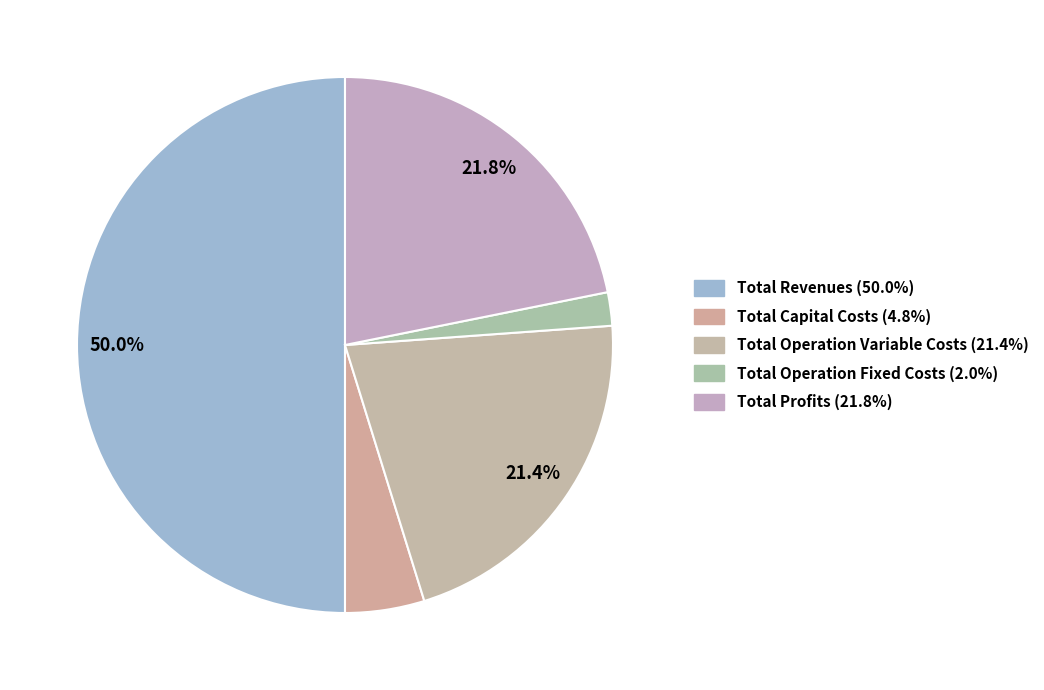

How much of the chart is everything except Total Operation Variable Costs?

78.6%